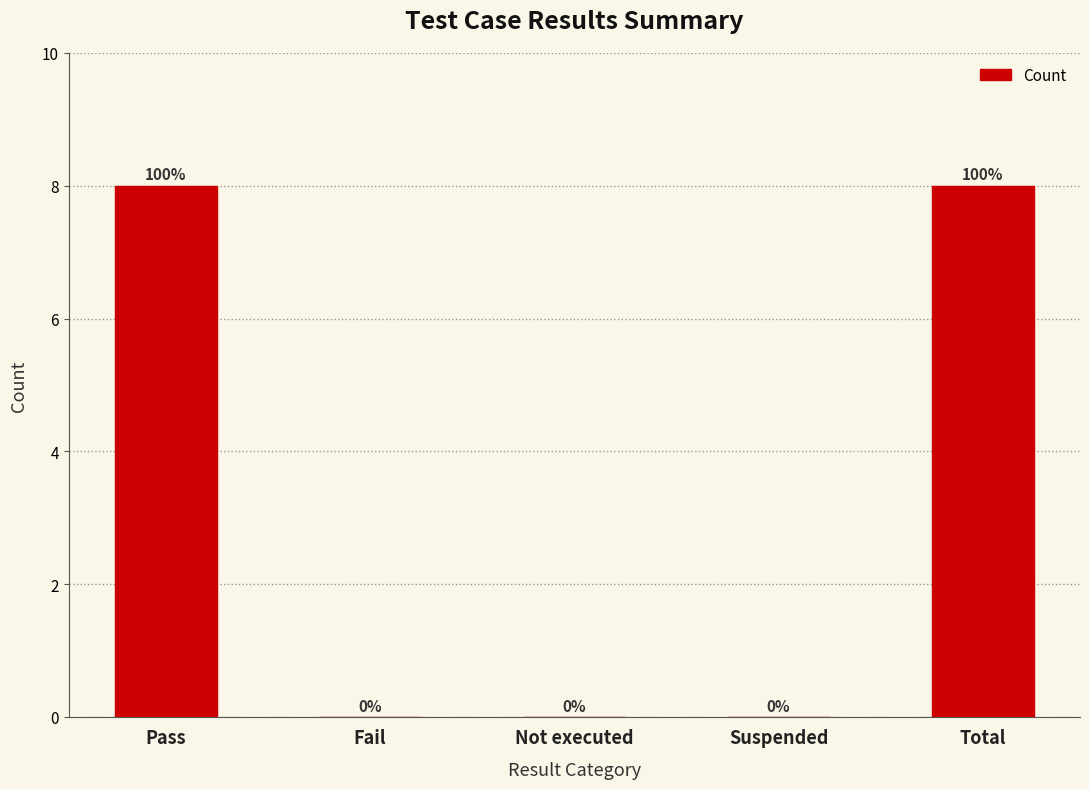

What is the sum of all values?

16